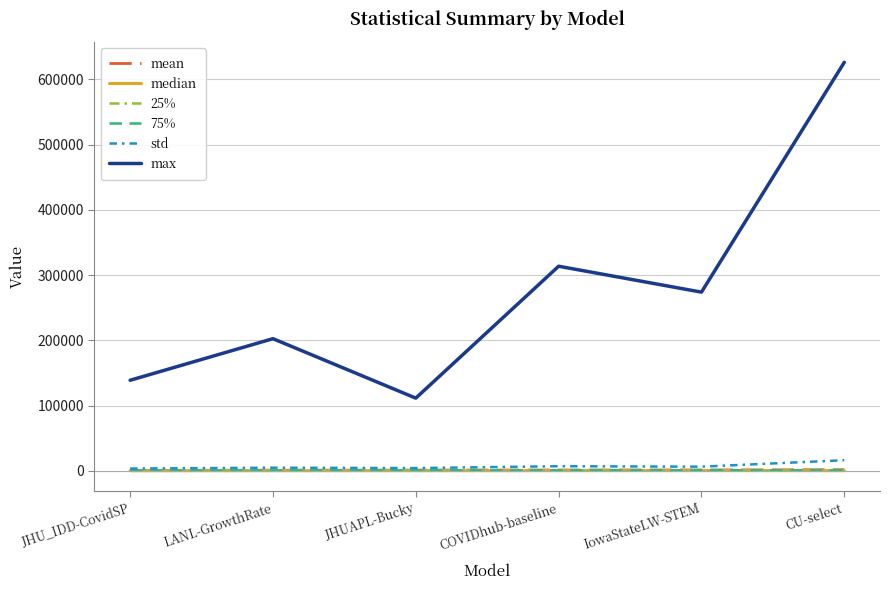

True or false: max has more than 1 interior local peaks.

True